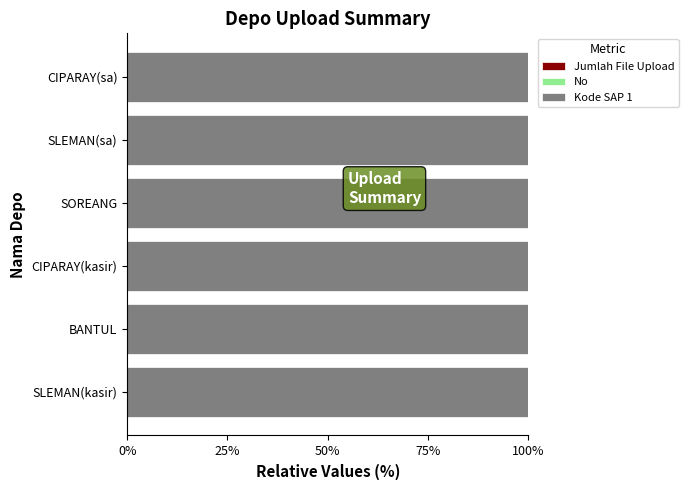

How many series are shown in this chart?

3